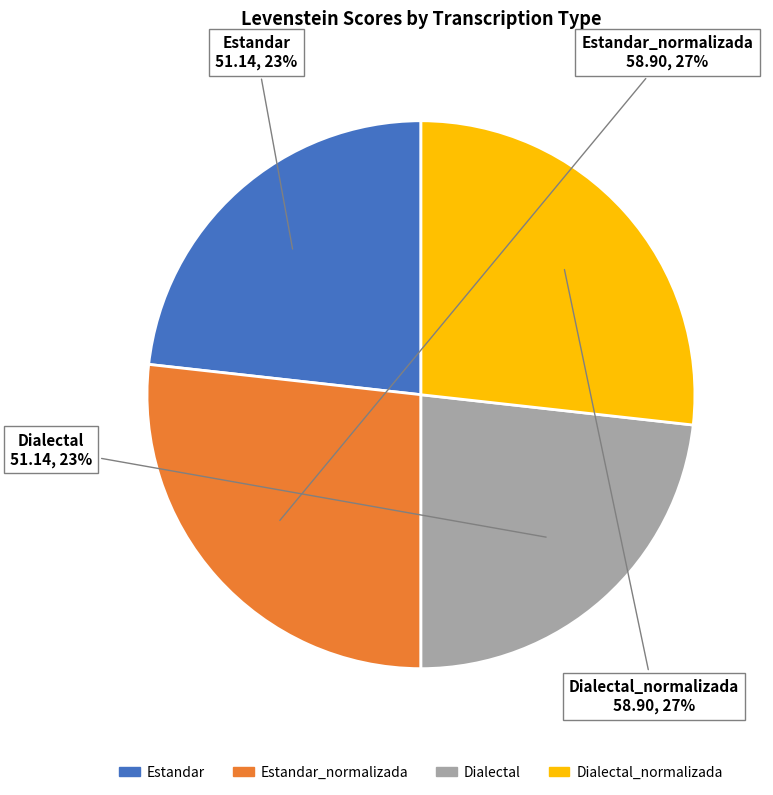

Does any single category account for the majority?

No